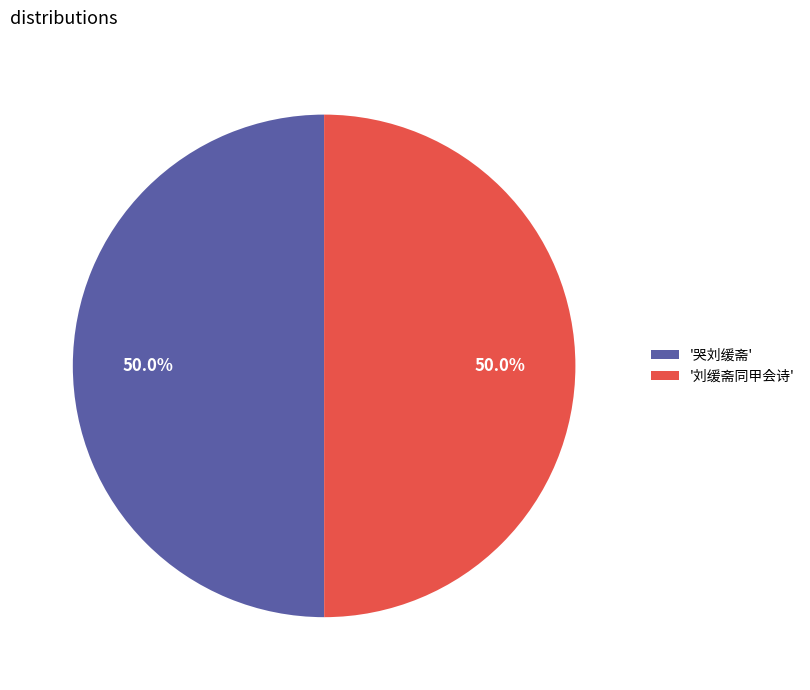

What is the ratio of the value at '刘缓斋同甲会诗' to the value at '哭刘缓斋'?

1.0